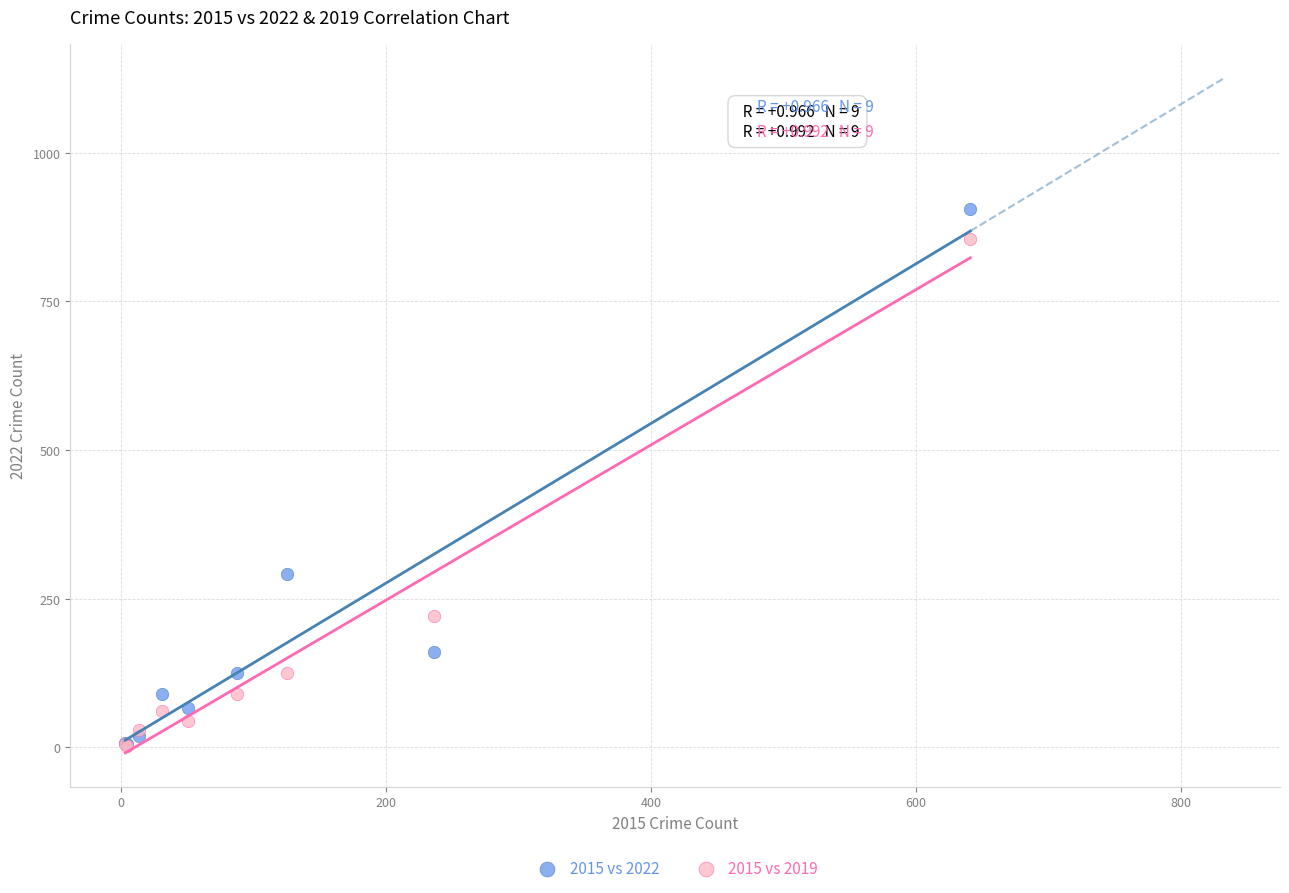

Across all series, what Y value is closest to 454?

291